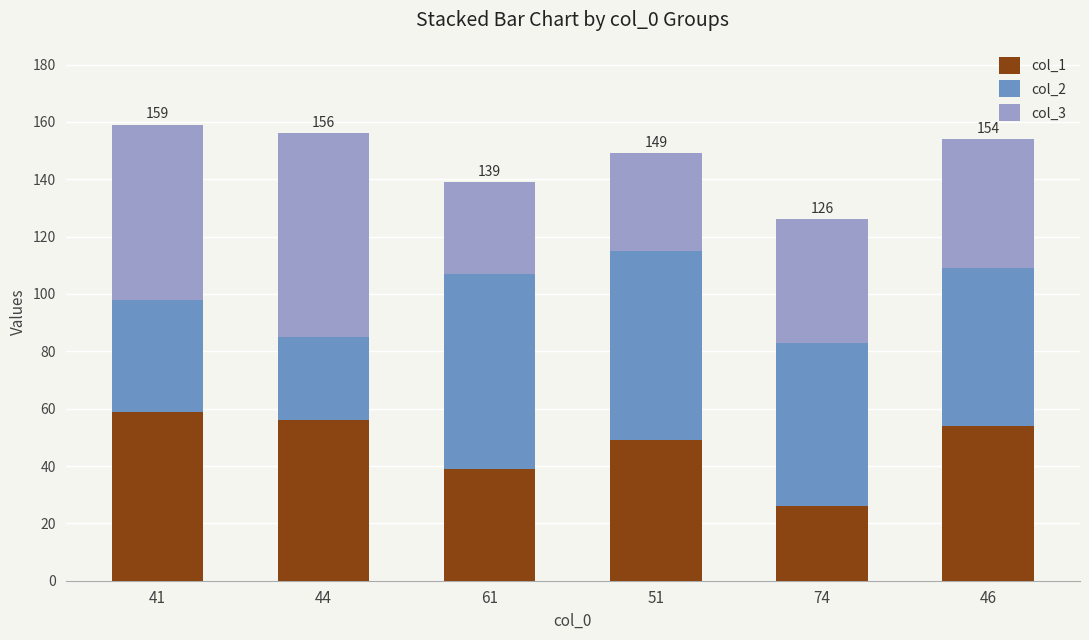

What is the sum of all col_1 values?

283